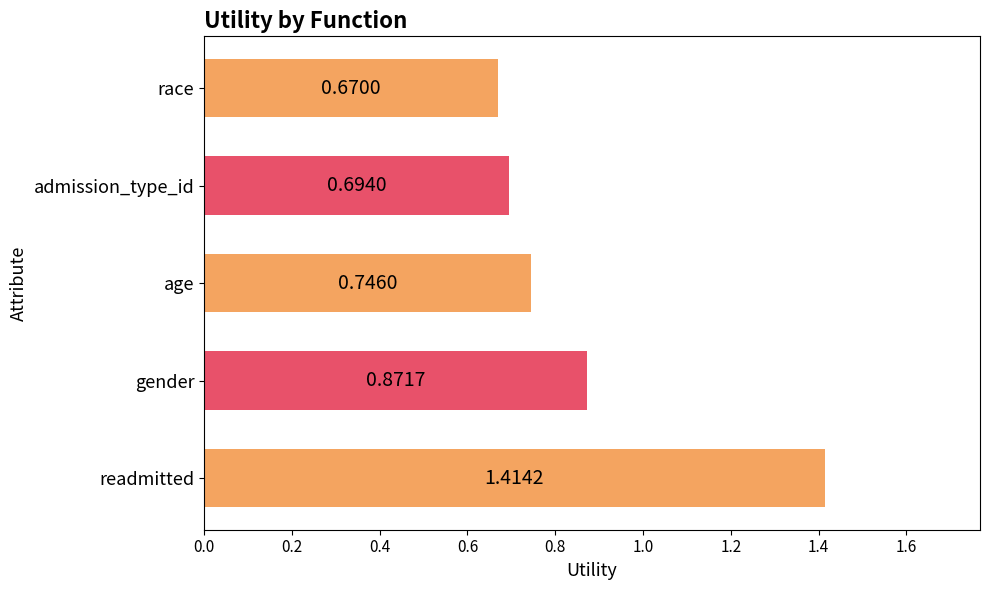

Which label corresponds to the smallest value in the chart?

race